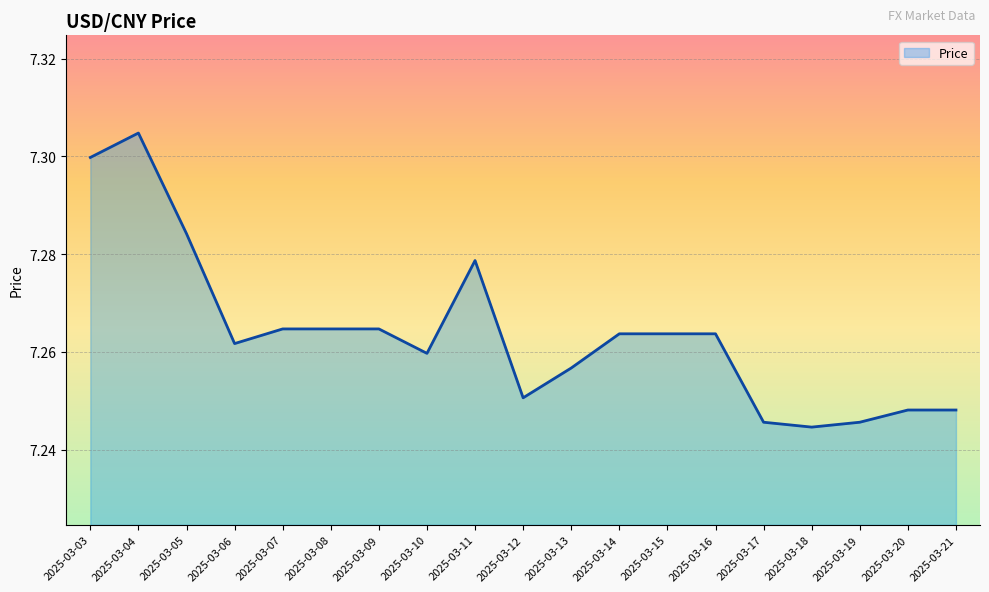

The value at 2025-03-11 is 7.3. True or false?

True